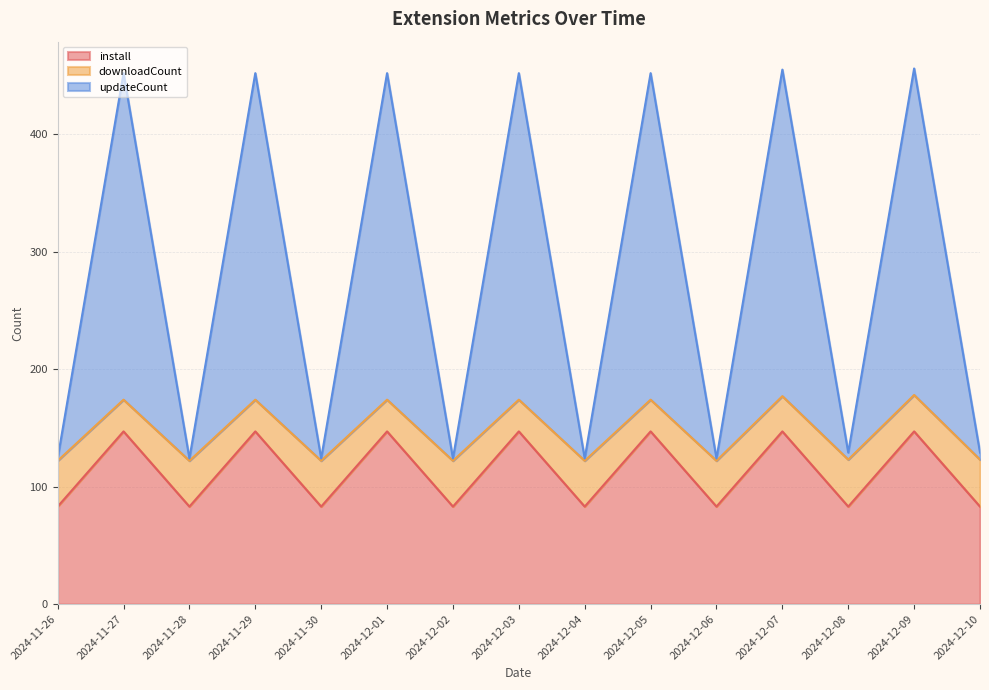

What are all the series names shown in the legend?

install, downloadCount, updateCount